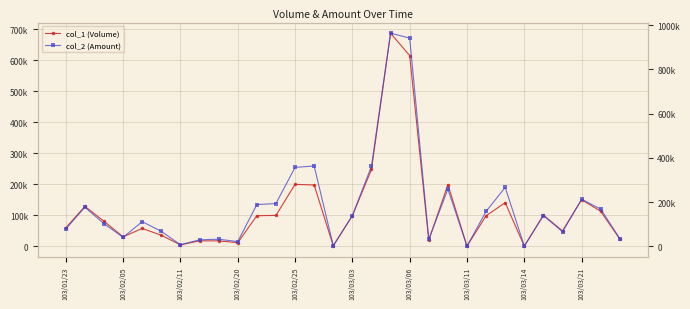

Rank the series at 13 from highest to lowest value.

col_2 (Amount), col_1 (Volume)